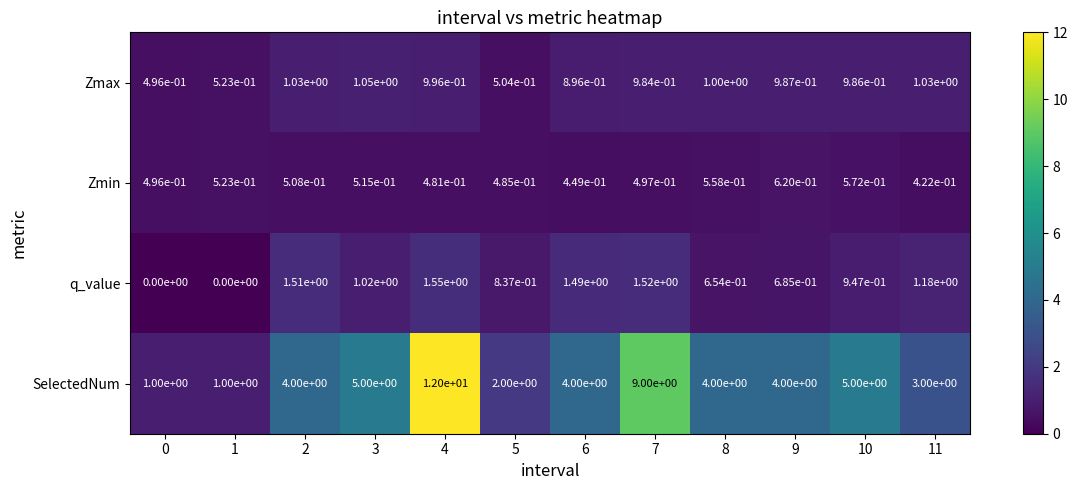

At 10, list the series in order from largest to smallest.

SelectedNum, Zmax, q_value, Zmin